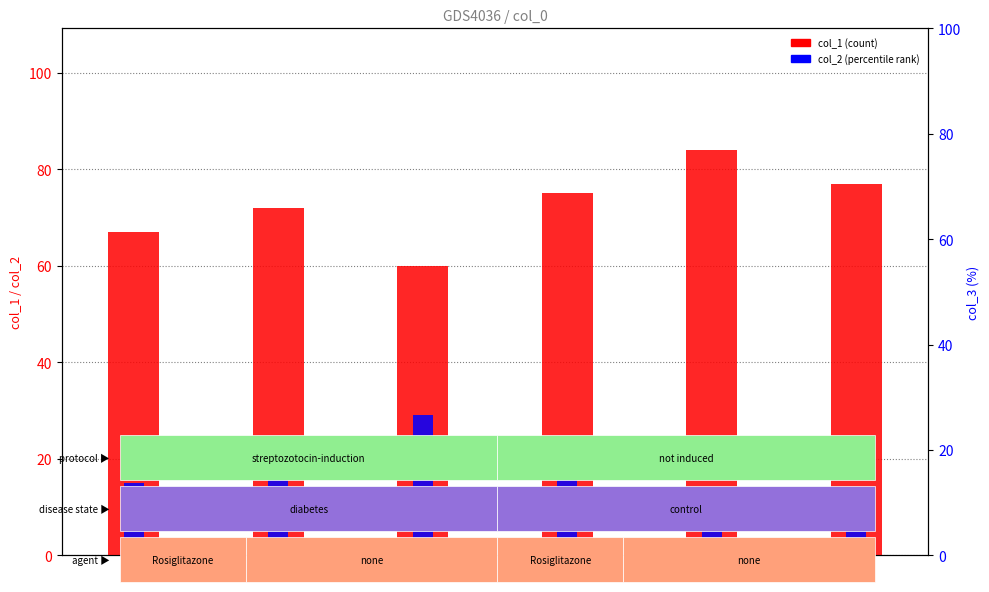

What is the approximate value of col_2 at 25, to the nearest 10?

20